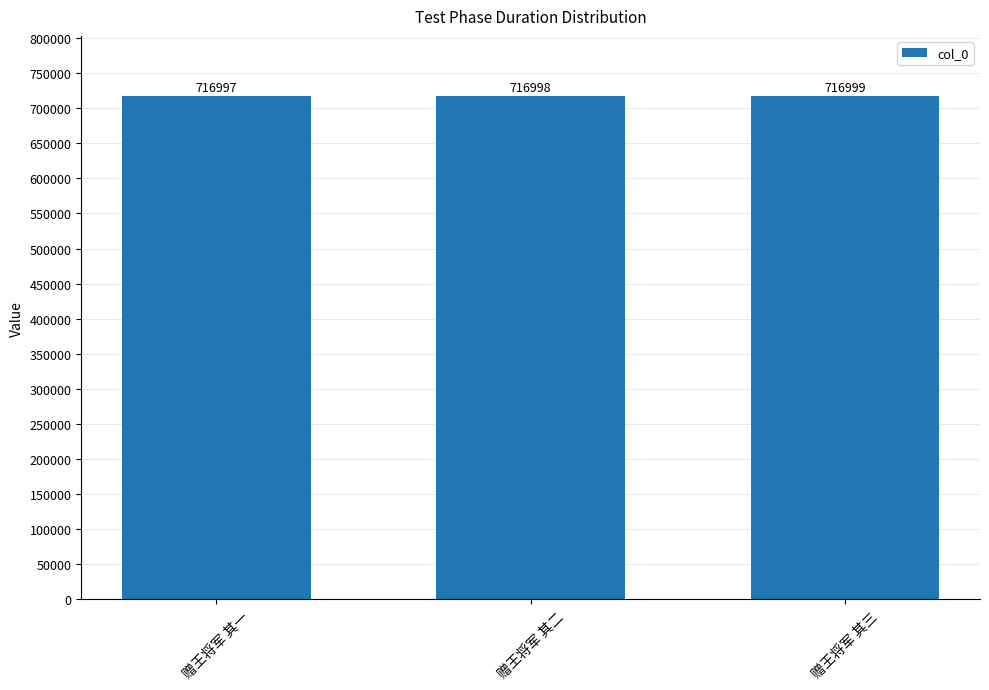

At which label is the value closest to 716998?

赠王将军 其二